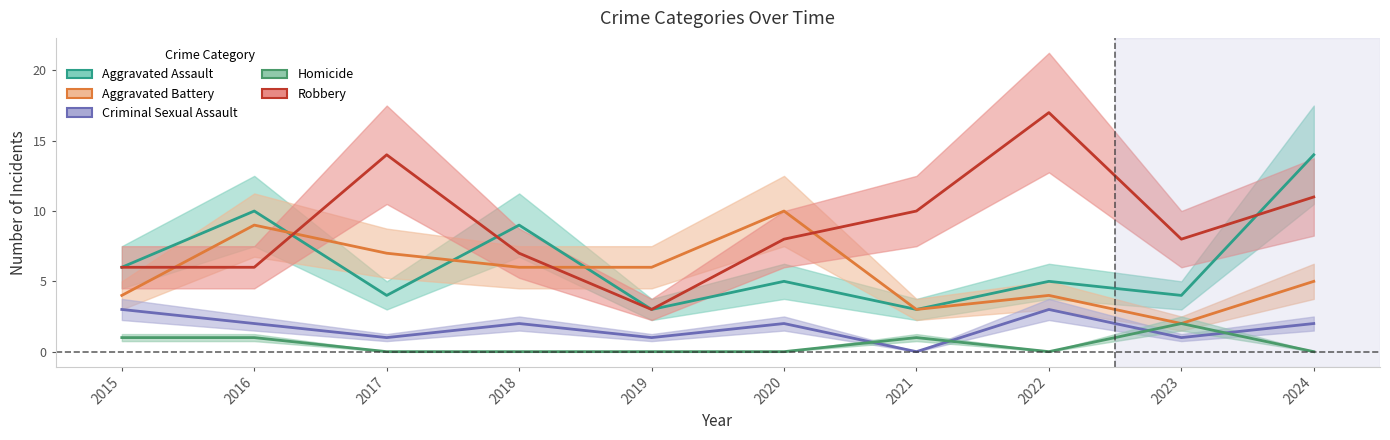

Reading left to right, extract all data points from this chart.

Aggravated Assault: 6	10	4	9	3	5	3	5	4	14
Aggravated Battery: 4	9	7	6	6	10	3	4	2	5
Criminal Sexual Assault: 3	2	1	2	1	2	0	3	1	2
Homicide: 1	1	0	0	0	0	1	0	2	0
Robbery: 6	6	14	7	3	8	10	17	8	11